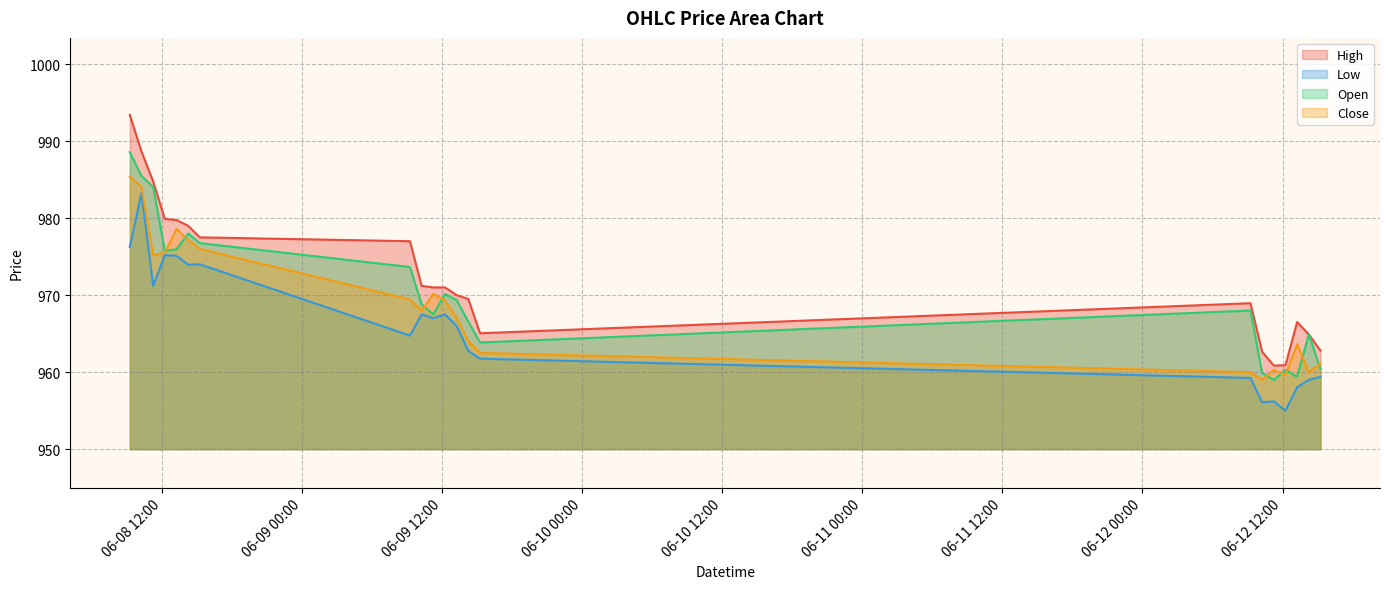

What is the maximum value shown in the chart?

993.4